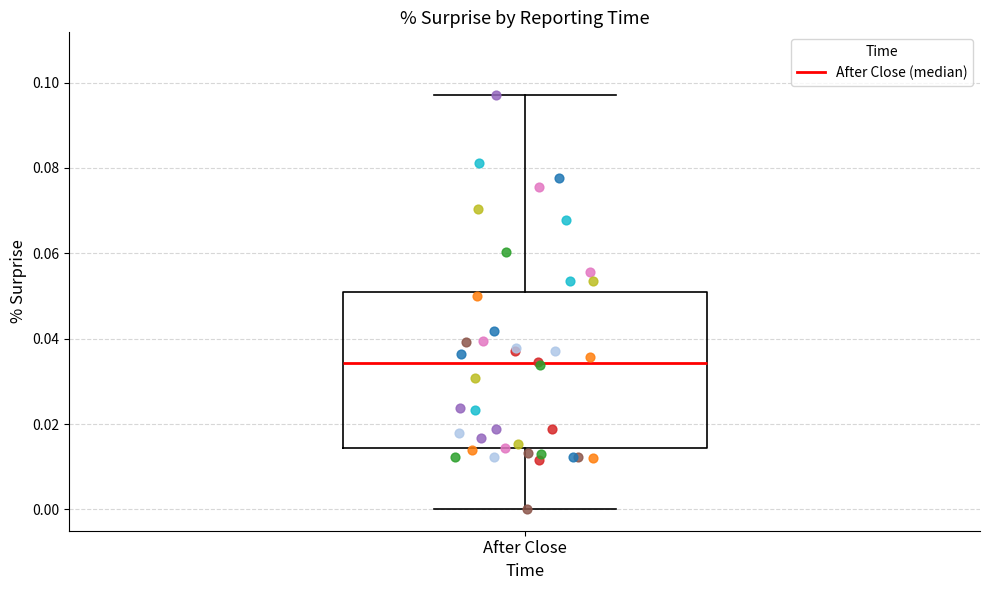

Where does the lower whisker of the box for After Close end on the y-axis? The values are not printed on the chart, so give them approximately, as read against the axis.

0.000